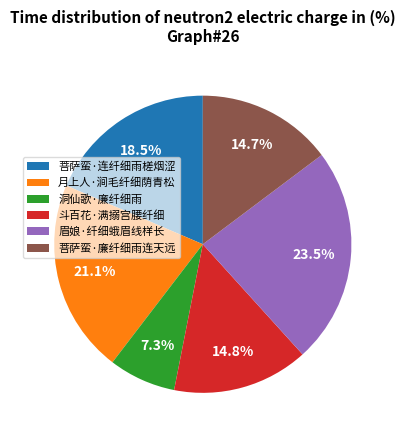

Is 月上人·涧毛纤细荫青松 the majority of the pie?

No